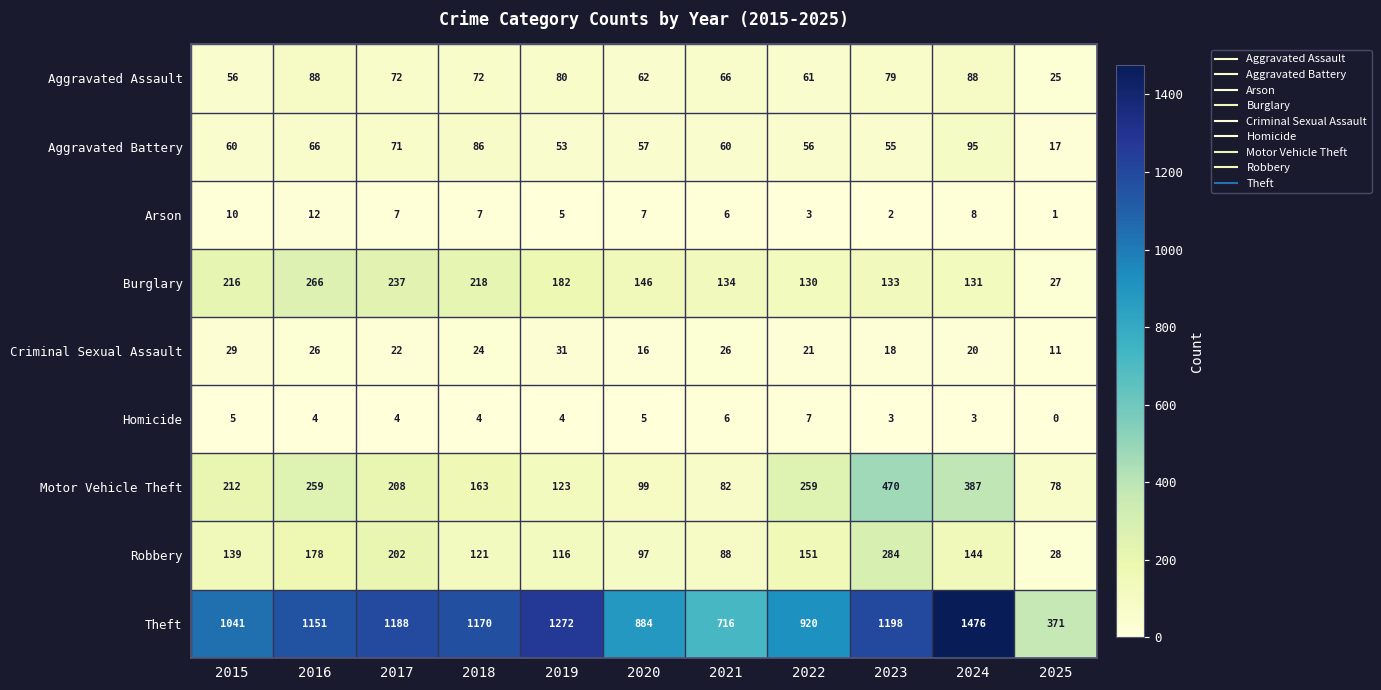

At which category is the sum across all series the highest?

2024